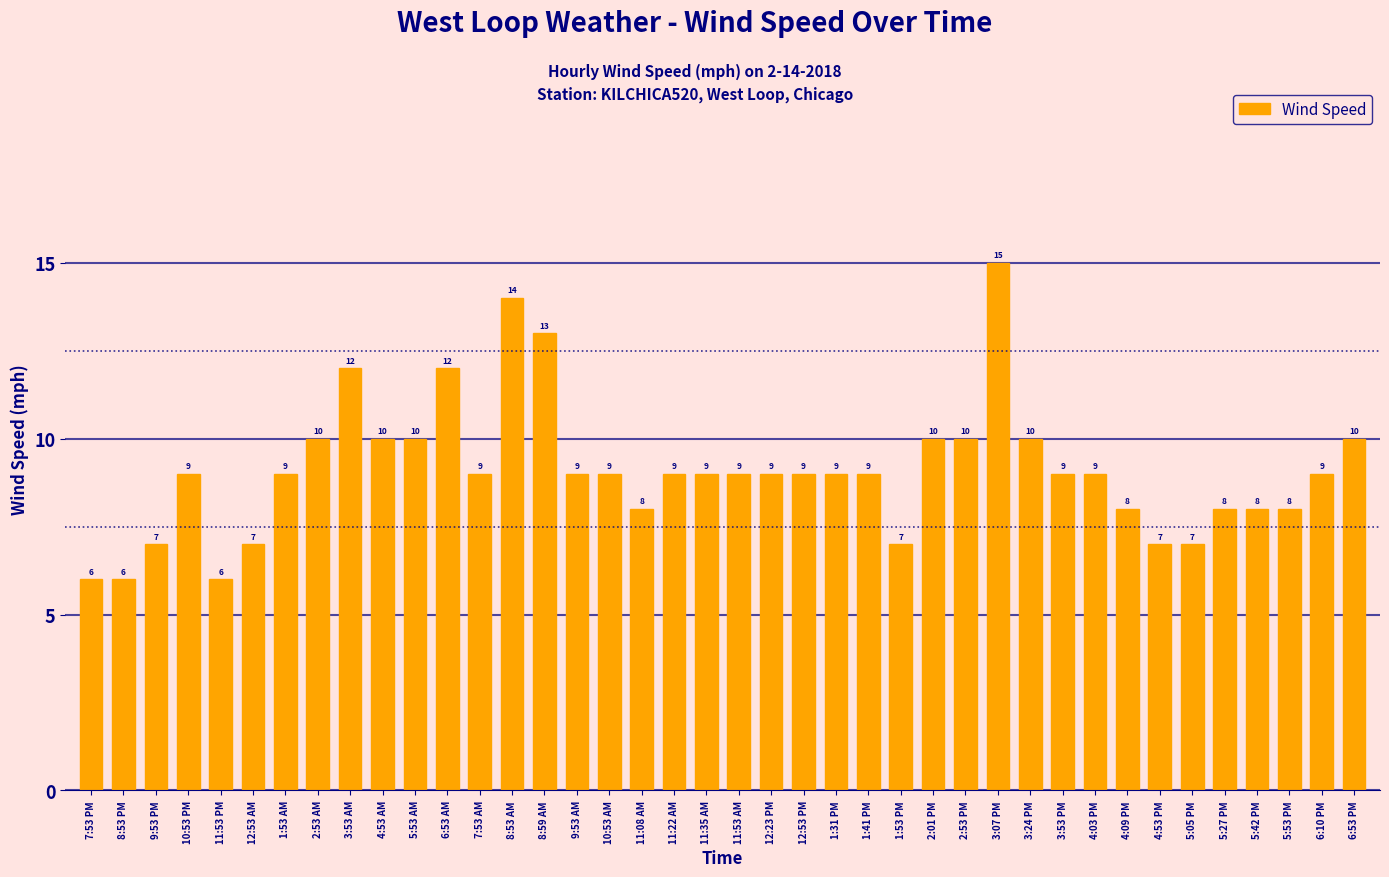

What is the difference between the second highest and second lowest values?

8